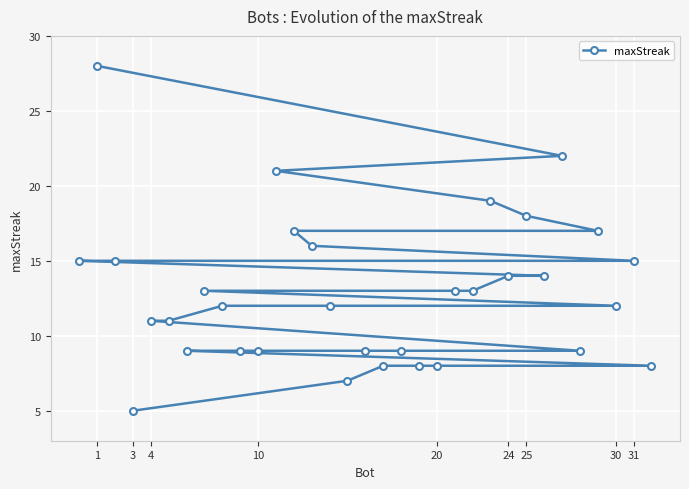

What is the difference between the maximum and minimum values?

23